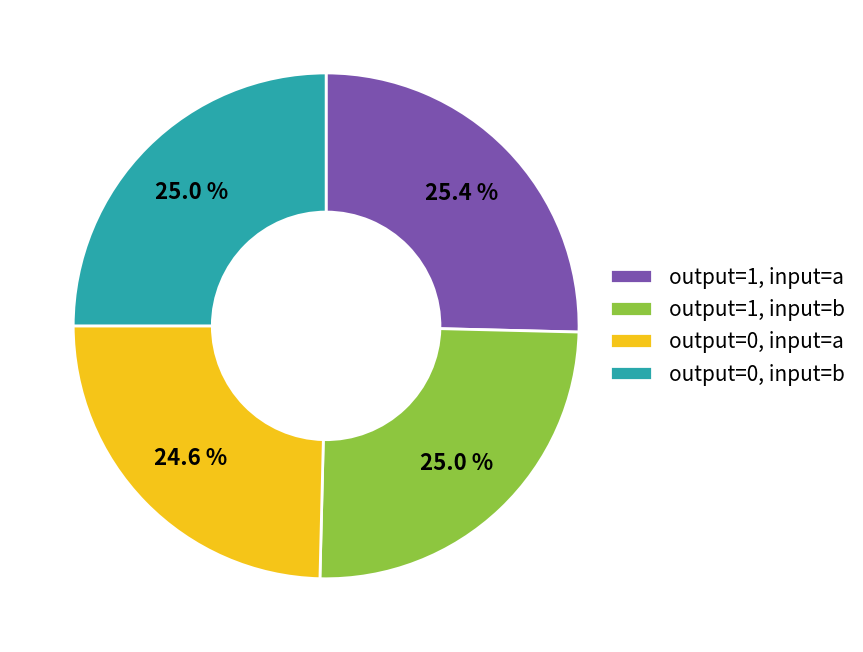

Is the sum of output=1, input=a and output=0, input=b greater than half?

Yes